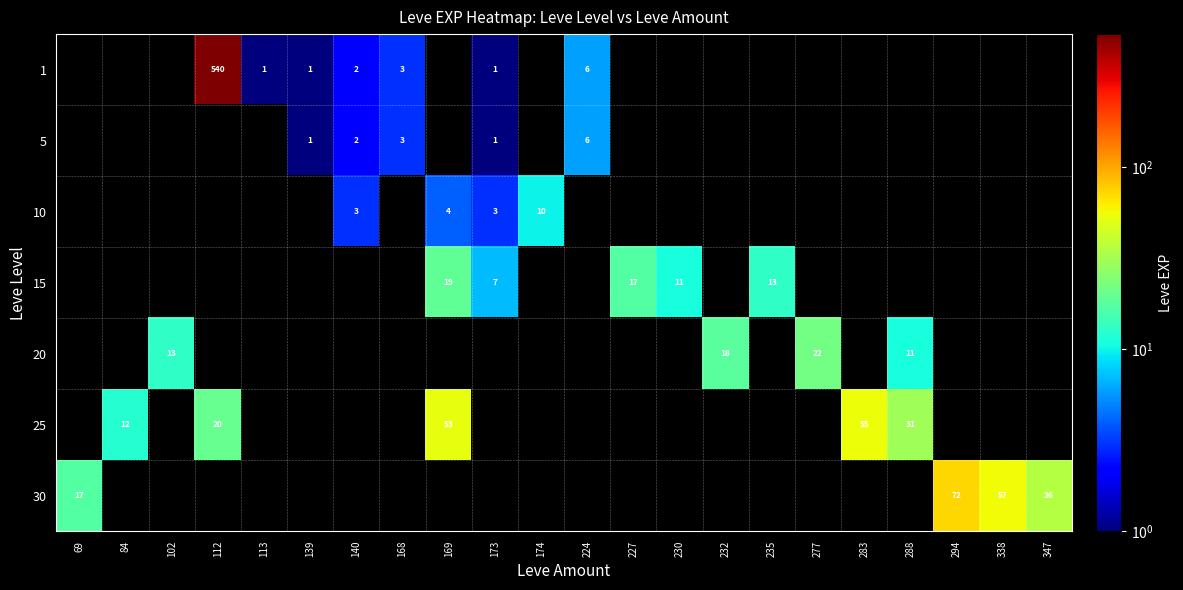

Which label corresponds to the smallest value in the chart?

113